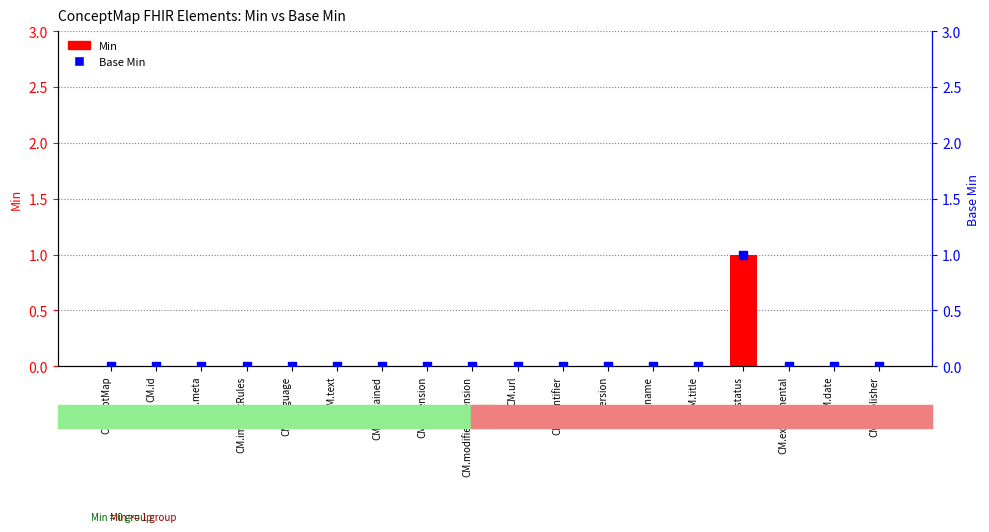

At which category is the sum across all series the highest?

CM.status